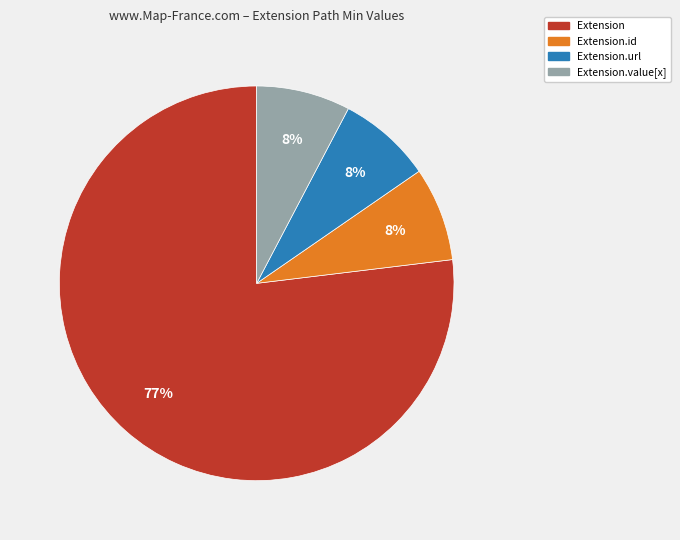

To the nearest percent, what is the average slice percentage?

25%